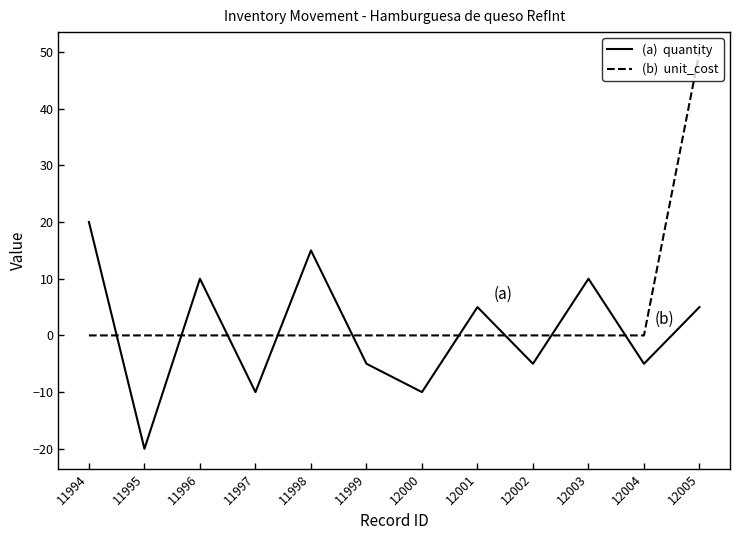

What is the difference between the highest and lowest values at 11997?

10